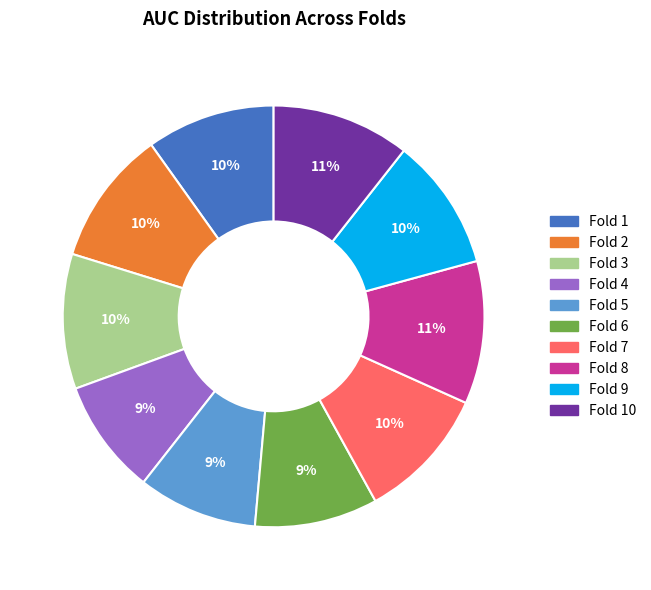

To the nearest percent, what portion does Fold 1 represent?

10%